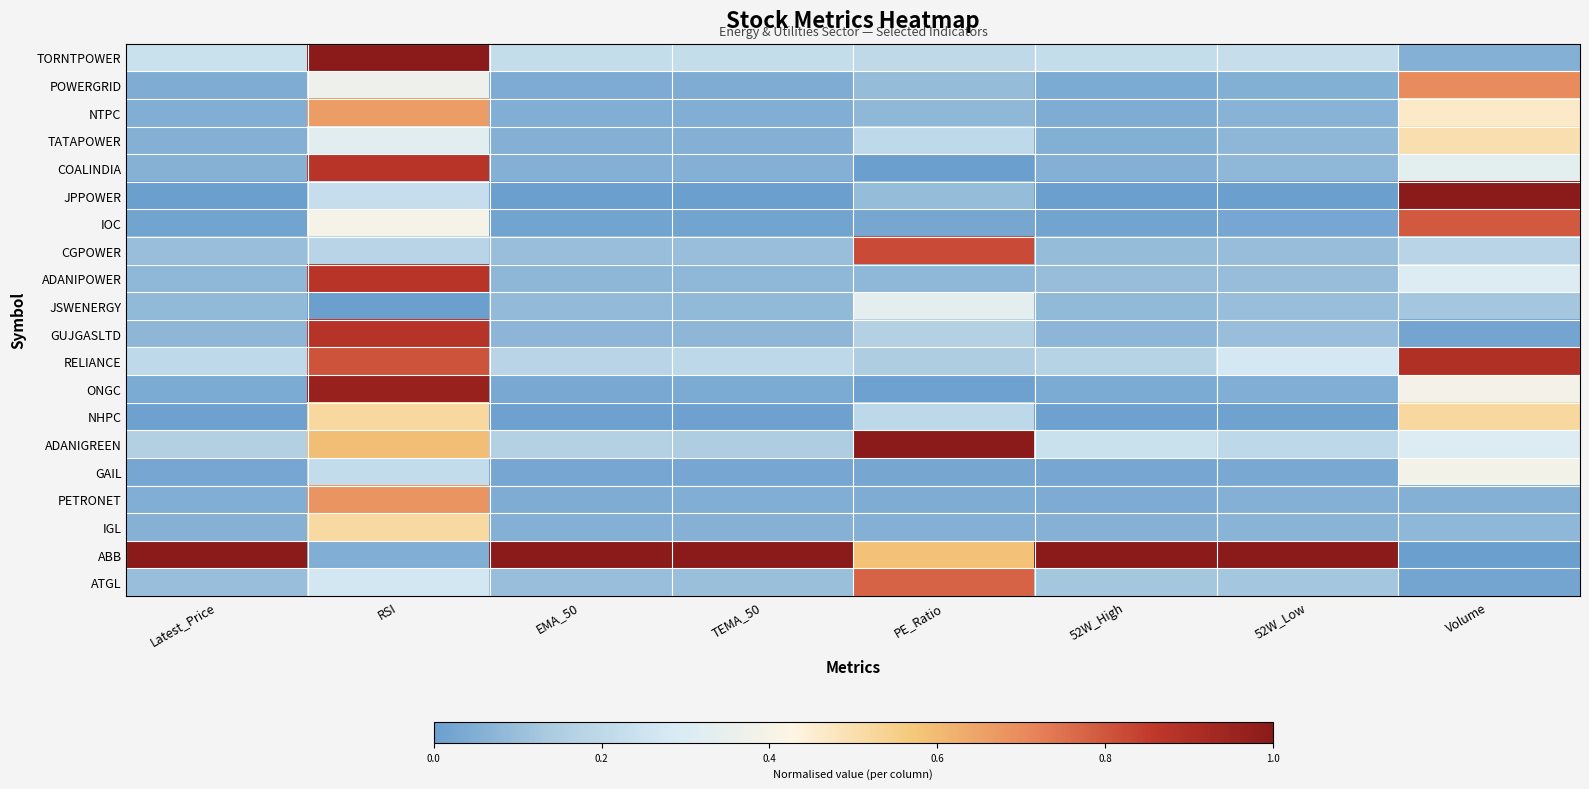

Reading right to left, extract all data points from this chart.

TORNTPOWER: Volume=0.1	52W_Low=0.2	52W_High=0.2	PE_Ratio=0.2	TEMA_50=0.2	EMA_50=0.2	RSI=1.0	Latest_Price=0.2
POWERGRID: Volume=0.7	52W_Low=0.1	52W_High=0.0	PE_Ratio=0.1	TEMA_50=0.0	EMA_50=0.0	RSI=0.4	Latest_Price=0.0
NTPC: Volume=0.5	52W_Low=0.1	52W_High=0.0	PE_Ratio=0.1	TEMA_50=0.0	EMA_50=0.0	RSI=0.7	Latest_Price=0.0
TATAPOWER: Volume=0.5	52W_Low=0.1	52W_High=0.1	PE_Ratio=0.2	TEMA_50=0.1	EMA_50=0.1	RSI=0.3	Latest_Price=0.1
COALINDIA: Volume=0.3	52W_Low=0.1	52W_High=0.1	PE_Ratio=0.0	TEMA_50=0.1	EMA_50=0.1	RSI=0.9	Latest_Price=0.1
JPPOWER: Volume=1.0	52W_Low=0.0	52W_High=0.0	PE_Ratio=0.1	TEMA_50=0.0	EMA_50=0.0	RSI=0.2	Latest_Price=0.0
IOC: Volume=0.8	52W_Low=0.0	52W_High=0.0	PE_Ratio=0.0	TEMA_50=0.0	EMA_50=0.0	RSI=0.4	Latest_Price=0.0
CGPOWER: Volume=0.2	52W_Low=0.1	52W_High=0.1	PE_Ratio=0.8	TEMA_50=0.1	EMA_50=0.1	RSI=0.2	Latest_Price=0.1
ADANIPOWER: Volume=0.3	52W_Low=0.1	52W_High=0.1	PE_Ratio=0.1	TEMA_50=0.1	EMA_50=0.1	RSI=0.9	Latest_Price=0.1
JSWENERGY: Volume=0.1	52W_Low=0.1	52W_High=0.1	PE_Ratio=0.3	TEMA_50=0.1	EMA_50=0.1	RSI=0.0	Latest_Price=0.1
GUJGASLTD: Volume=0.0	52W_Low=0.1	52W_High=0.1	PE_Ratio=0.2	TEMA_50=0.1	EMA_50=0.1	RSI=0.9	Latest_Price=0.1
RELIANCE: Volume=0.9	52W_Low=0.3	52W_High=0.2	PE_Ratio=0.1	TEMA_50=0.2	EMA_50=0.2	RSI=0.8	Latest_Price=0.2
ONGC: Volume=0.4	52W_Low=0.0	52W_High=0.0	PE_Ratio=0.0	TEMA_50=0.0	EMA_50=0.0	RSI=1.0	Latest_Price=0.0
NHPC: Volume=0.5	52W_Low=0.0	52W_High=0.0	PE_Ratio=0.2	TEMA_50=0.0	EMA_50=0.0	RSI=0.5	Latest_Price=0.0
ADANIGREEN: Volume=0.3	52W_Low=0.2	52W_High=0.2	PE_Ratio=1.0	TEMA_50=0.1	EMA_50=0.2	RSI=0.6	Latest_Price=0.2
GAIL: Volume=0.4	52W_Low=0.0	52W_High=0.0	PE_Ratio=0.0	TEMA_50=0.0	EMA_50=0.0	RSI=0.2	Latest_Price=0.0
PETRONET: Volume=0.1	52W_Low=0.1	52W_High=0.0	PE_Ratio=0.0	TEMA_50=0.0	EMA_50=0.0	RSI=0.7	Latest_Price=0.0
IGL: Volume=0.1	52W_Low=0.1	52W_High=0.1	PE_Ratio=0.1	TEMA_50=0.1	EMA_50=0.1	RSI=0.5	Latest_Price=0.1
ABB: Volume=0.0	52W_Low=1.0	52W_High=1.0	PE_Ratio=0.6	TEMA_50=1.0	EMA_50=1.0	RSI=0.1	Latest_Price=1.0
ATGL: Volume=0.0	52W_Low=0.1	52W_High=0.1	PE_Ratio=0.8	TEMA_50=0.1	EMA_50=0.1	RSI=0.3	Latest_Price=0.1